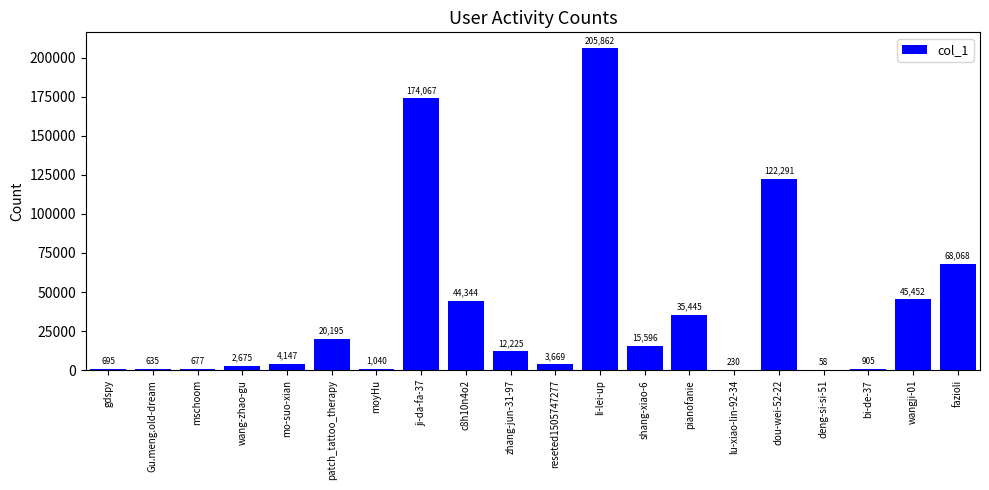

What is the maximum value shown in the chart?

205862